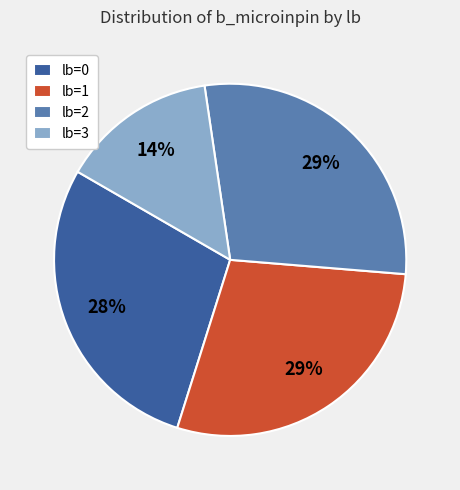

To the nearest percent, what percentage of the pie is lb=3?

14%